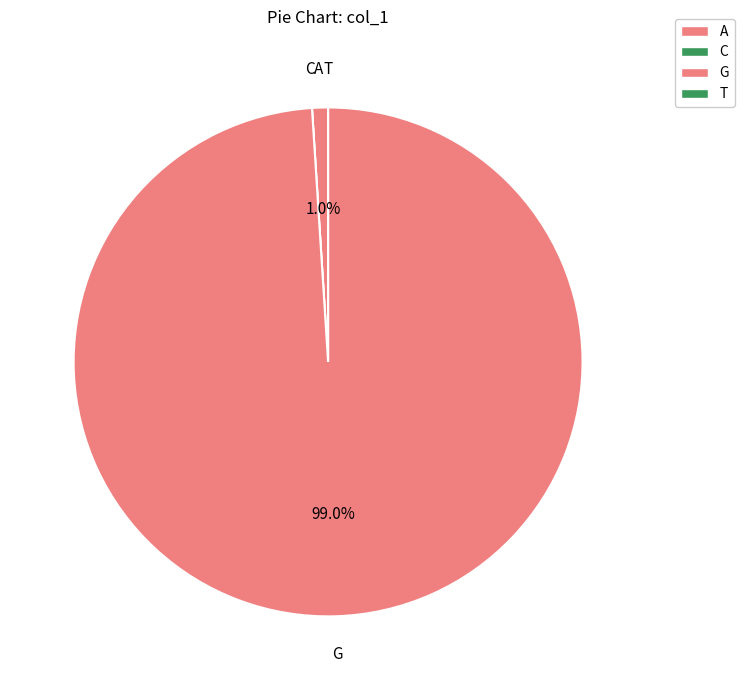

Does G account for over 50% of the chart?

Yes